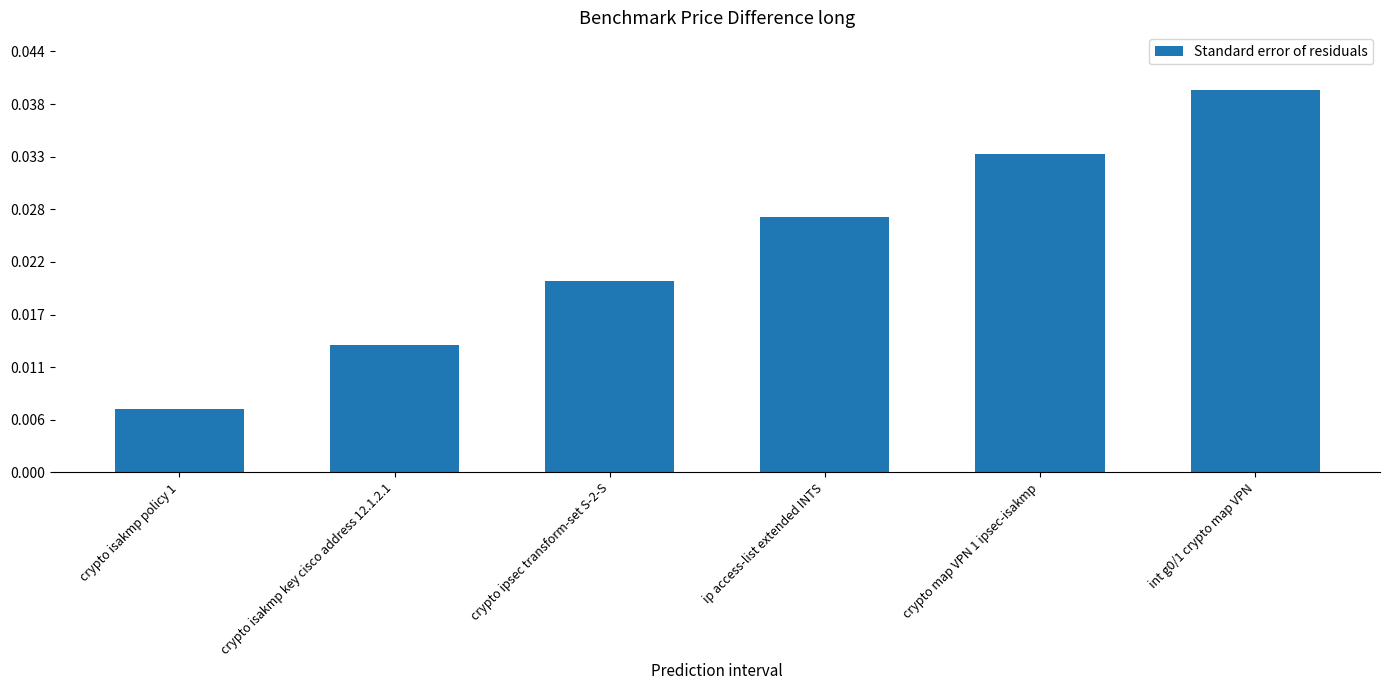

Are the bars horizontal?

No